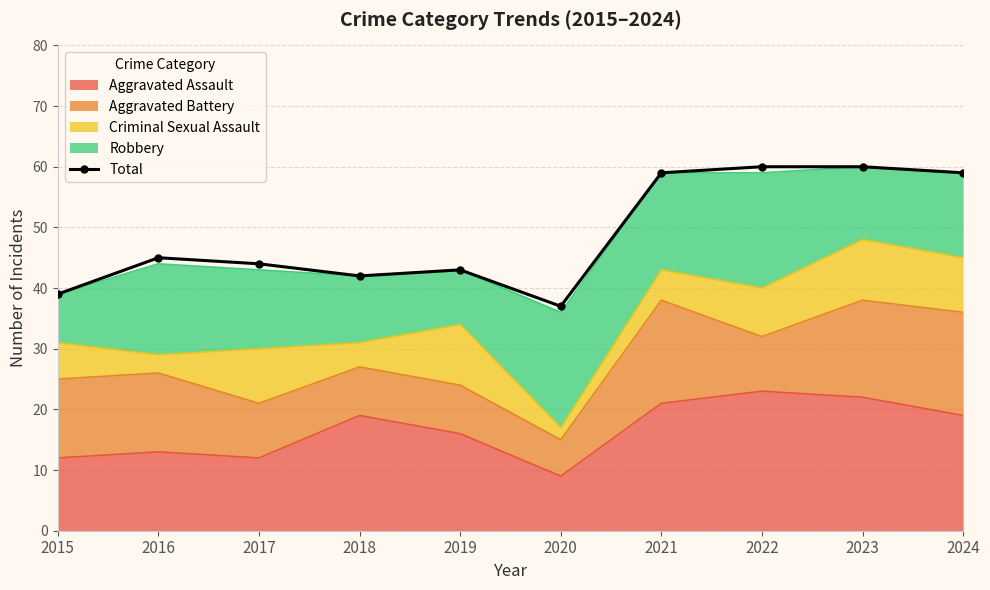

List the labels in order of value, smallest first.

2020, 2015, 2018, 2019, 2017, 2016, 2021, 2024, 2022, 2023